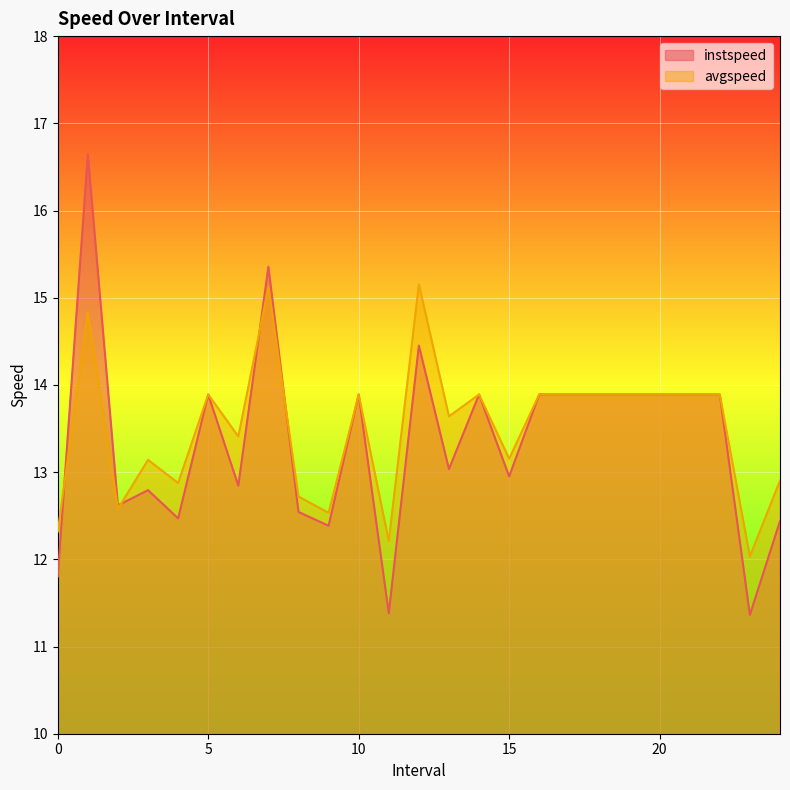

How many data points in avgspeed are less than 13?

8